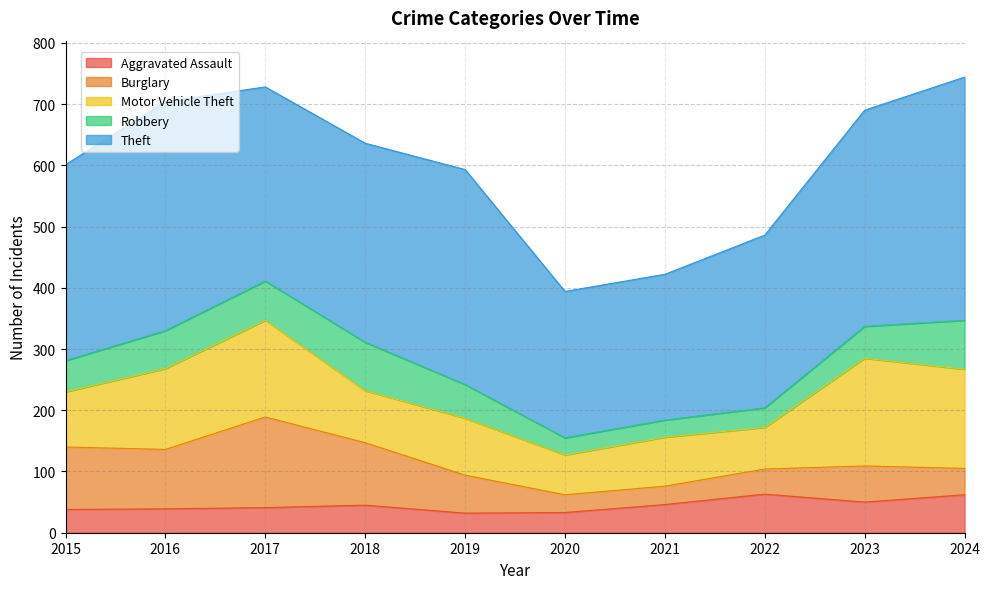

What is the value of the Theft point at the 3rd from the left?

317